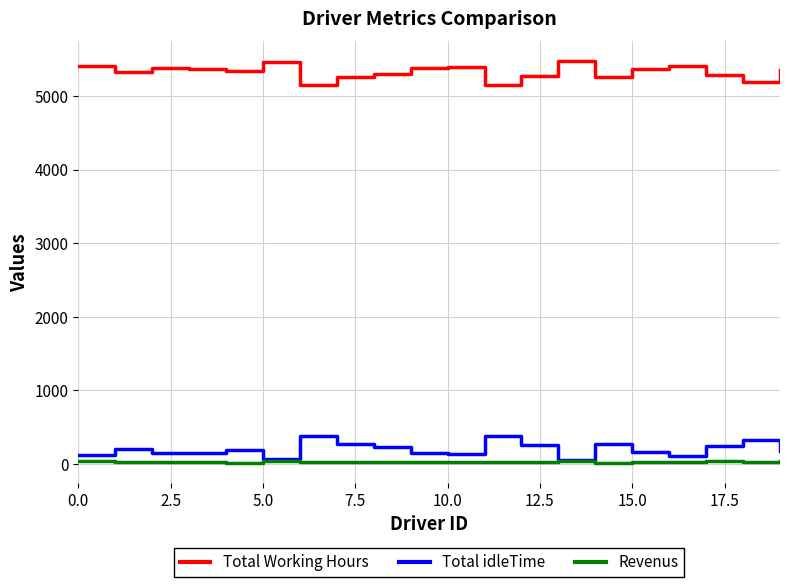

How many values in the Revenus series are below 33?

10